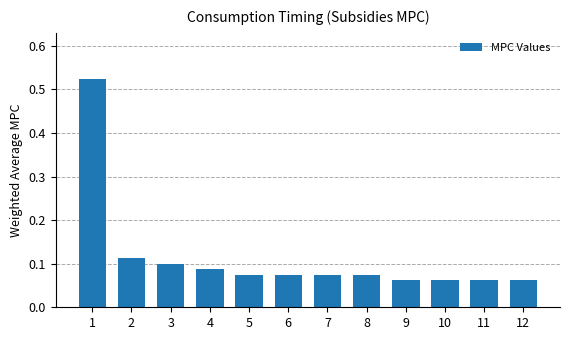

Between 3 and 11, which is larger?

3